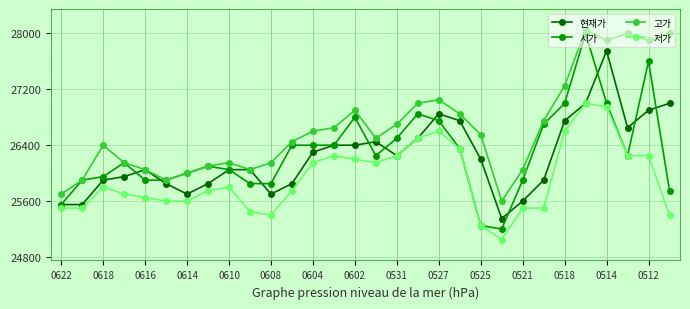

What is the maximum value shown in the chart?

28050